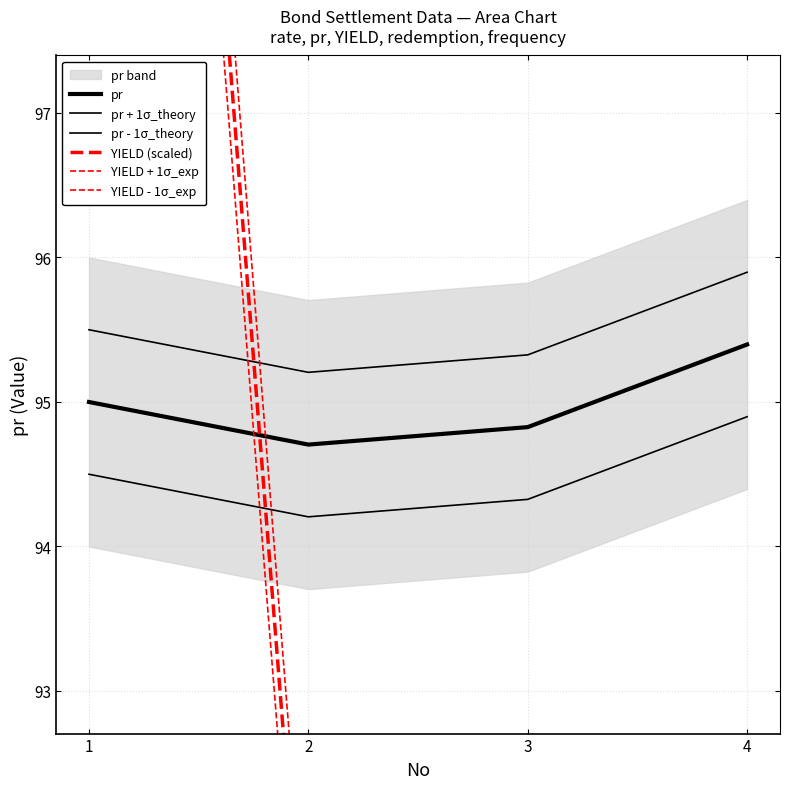

At which category is the sum across all series the highest?

1